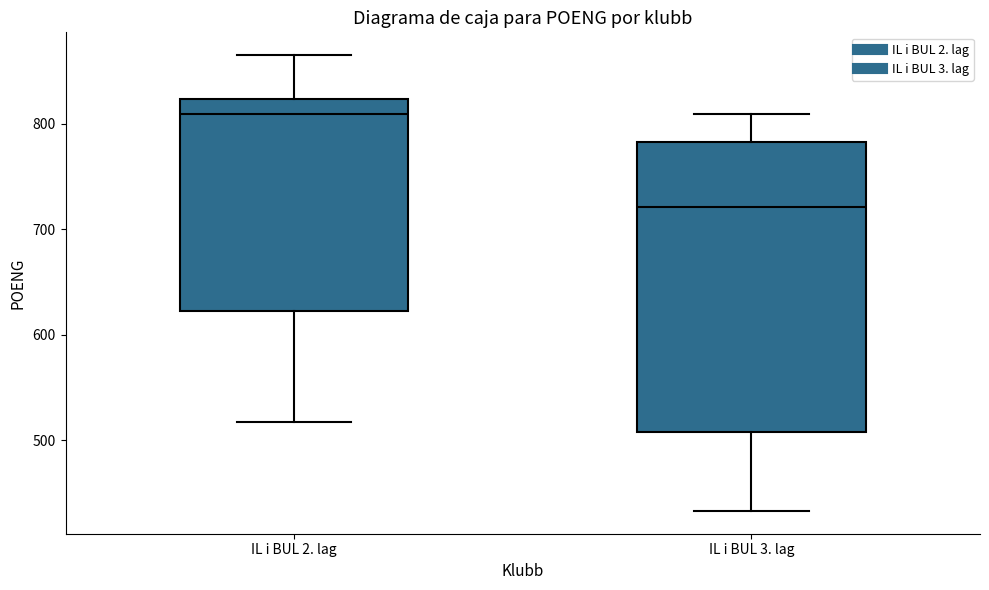

Where does the upper whisker of the box for IL i BUL 2. lag end on the y-axis? The values are not printed on the chart, so give them approximately, as read against the axis.

870